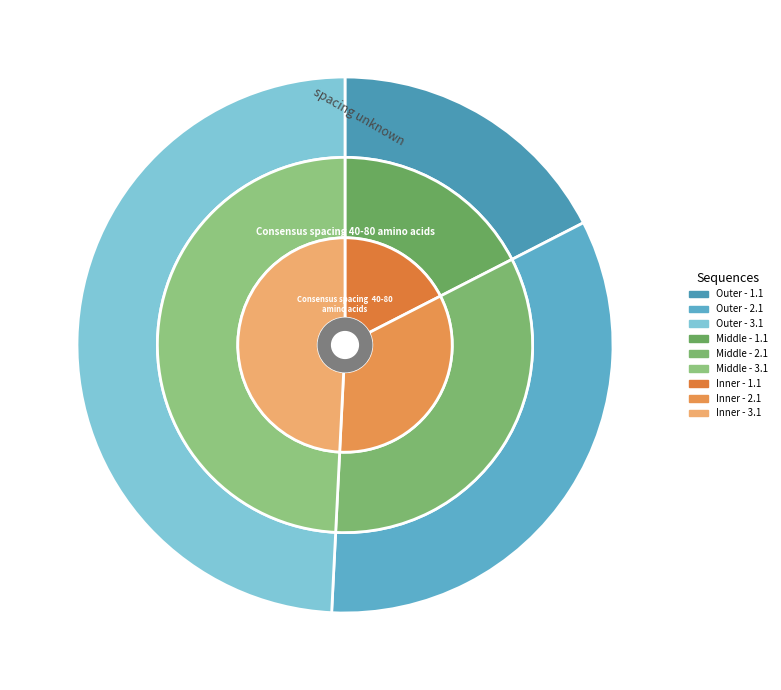

Which slice is the largest?

3.1